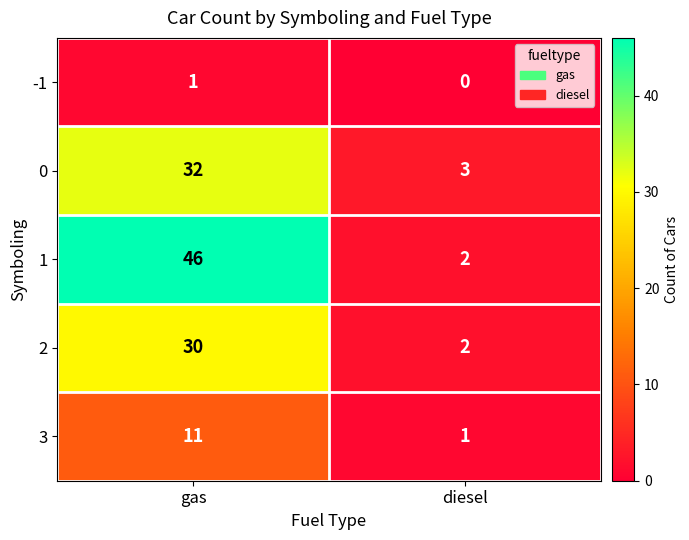

Reading left to right, transcribe all the data shown in this chart.

-1: gas=1	diesel=0
0: gas=32	diesel=3
1: gas=46	diesel=2
2: gas=30	diesel=2
3: gas=11	diesel=1